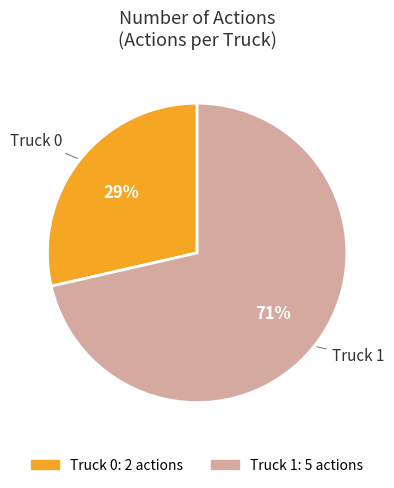

Do Truck 0 and Truck 1 together represent more than half of the pie?

Yes